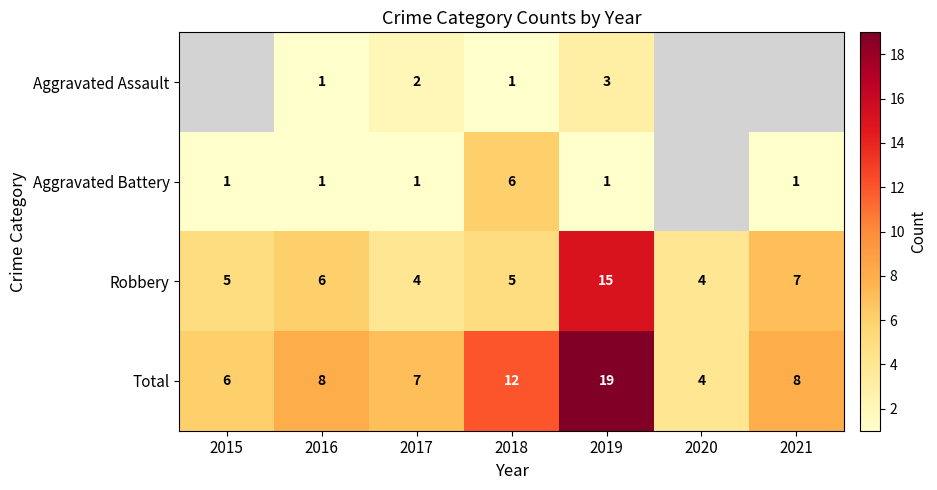

What is the maximum value shown in the chart?

19.0